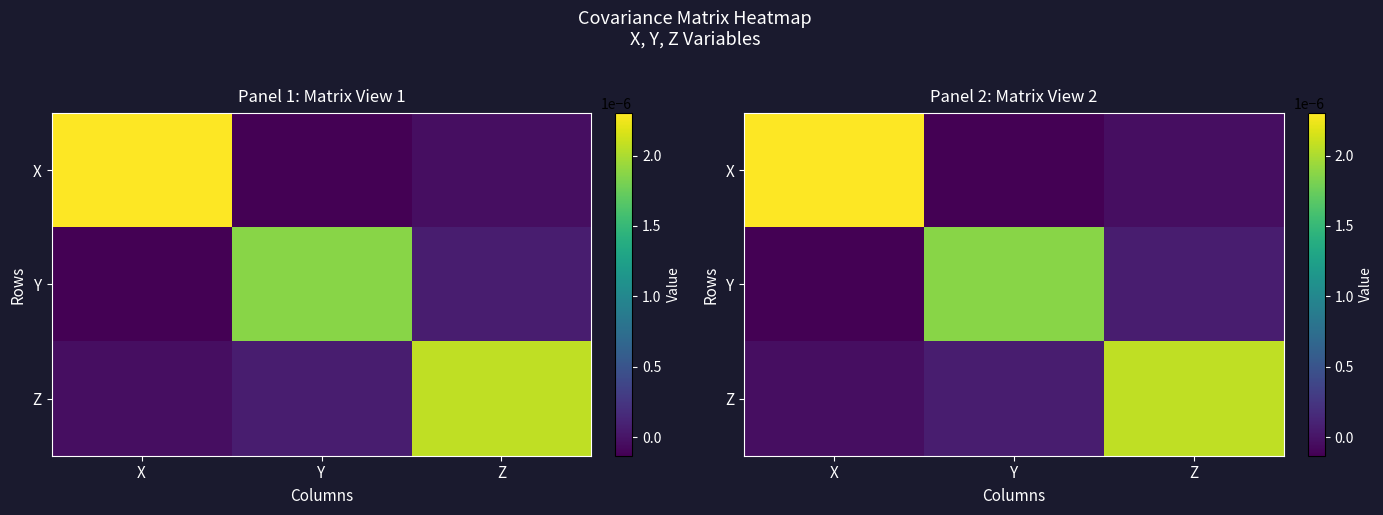

True or false: Z has a value of -0.0 at X.

False